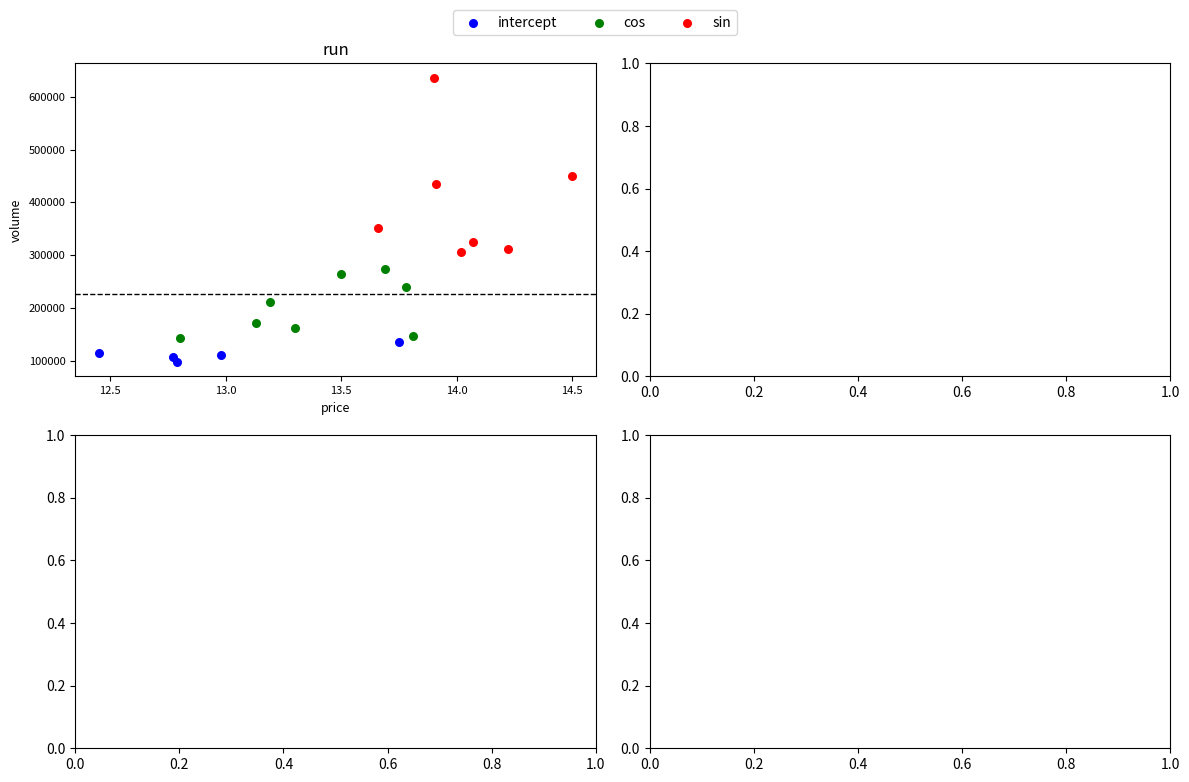

What are all the series names shown in the legend?

intercept, cos, sin